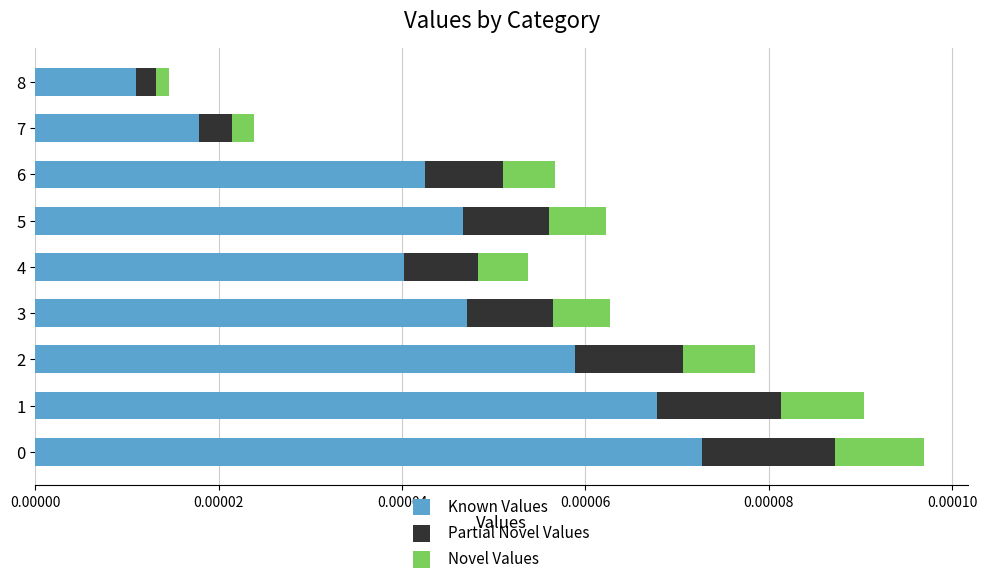

Which category has the lowest value in the Known Values series?

8